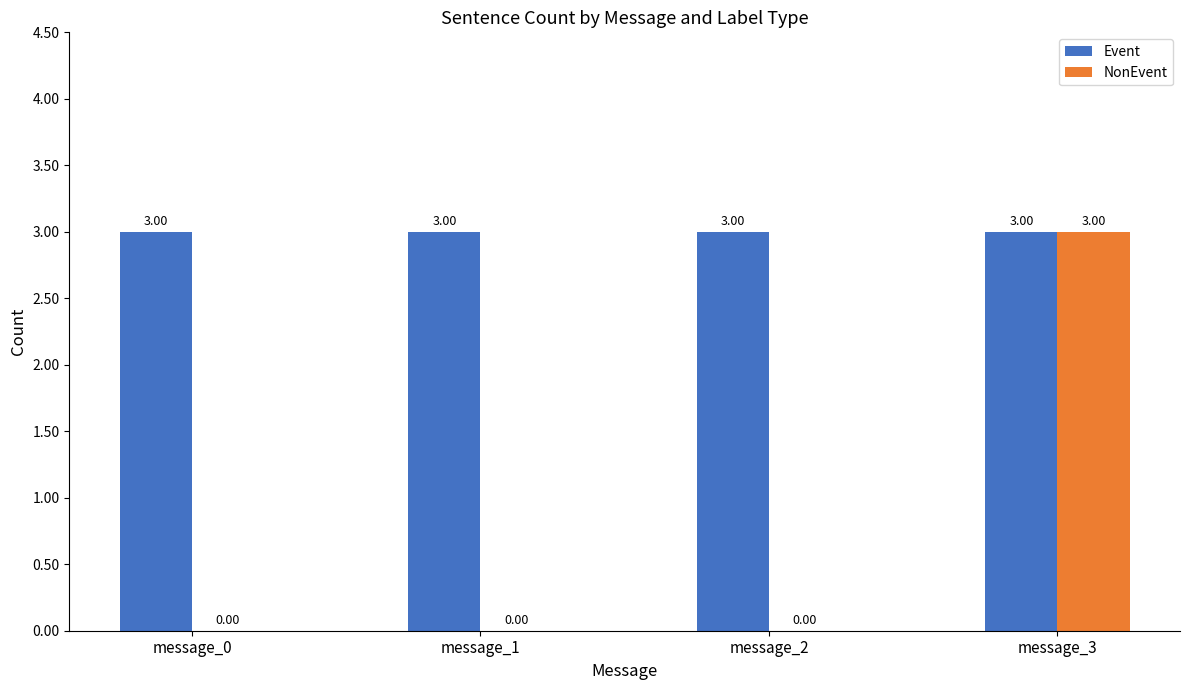

The NonEvent series shows 0 at message_1. True or false?

True